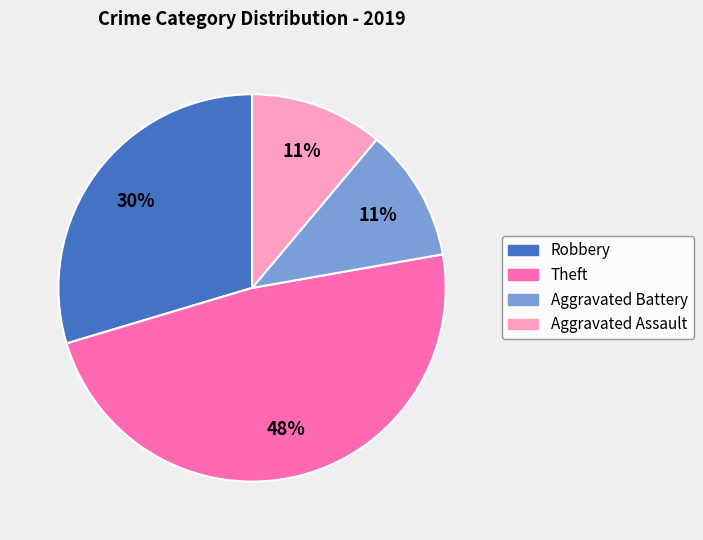

What is the ratio of the value at Robbery to the value at Aggravated Assault?

2.7